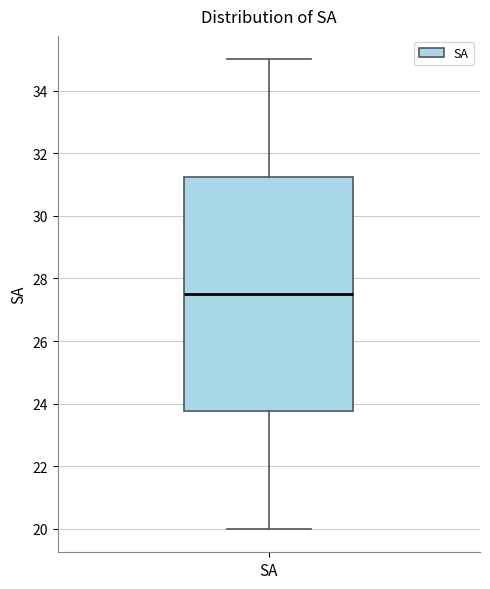

Read this box plot against the y-axis: the position of the median line, the range covered by the box, and the ends of both whiskers. The values are not printed on the chart, so give them approximately, as read against the axis.

median 27.6, box 23.8 to 31.2, whiskers 20.0 to 35.0